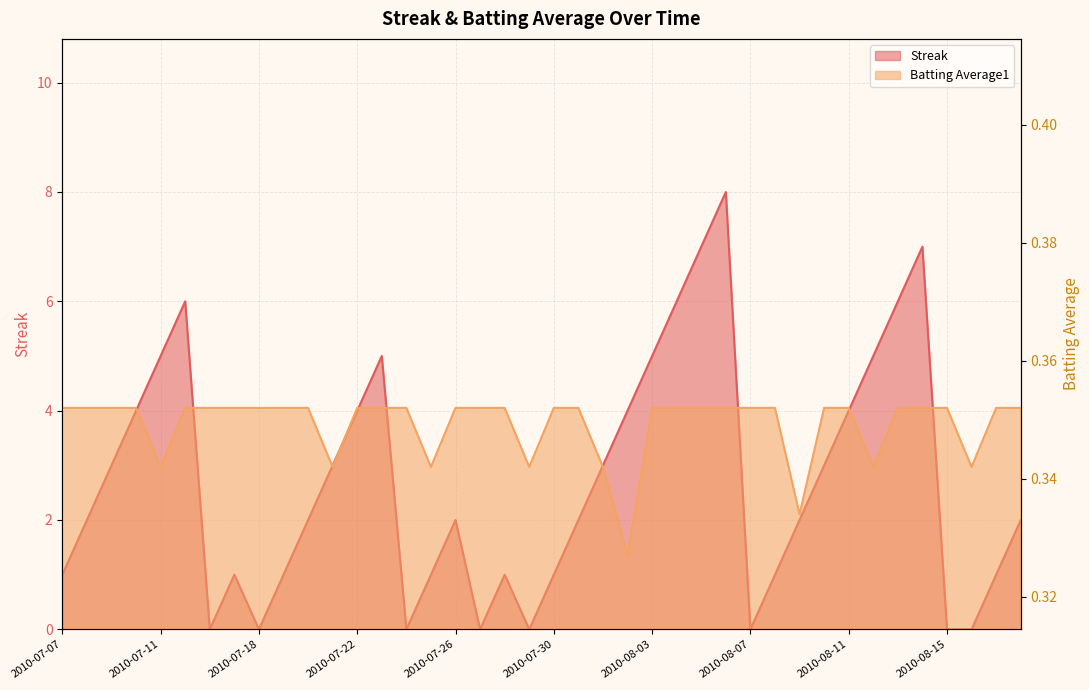

What is the label of the 11th point from the right?

2010-08-08